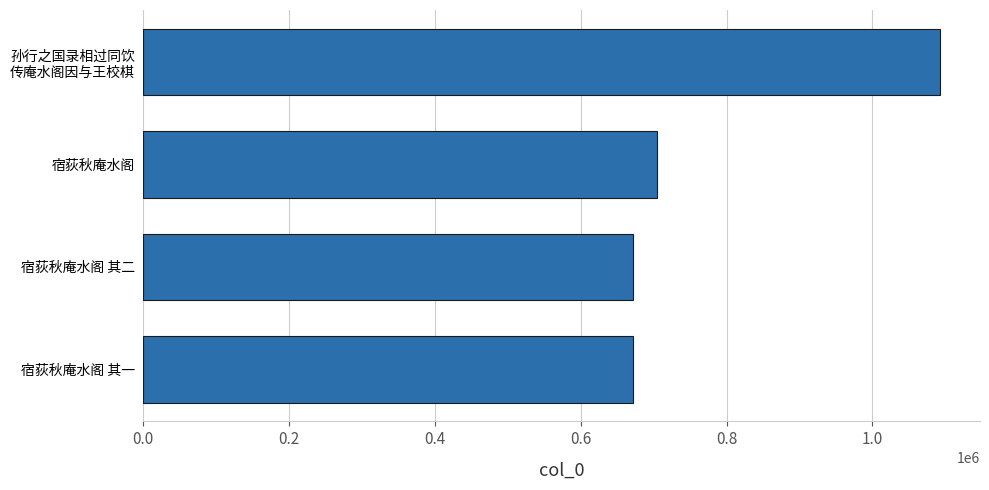

What is the sum of all values?

3140353